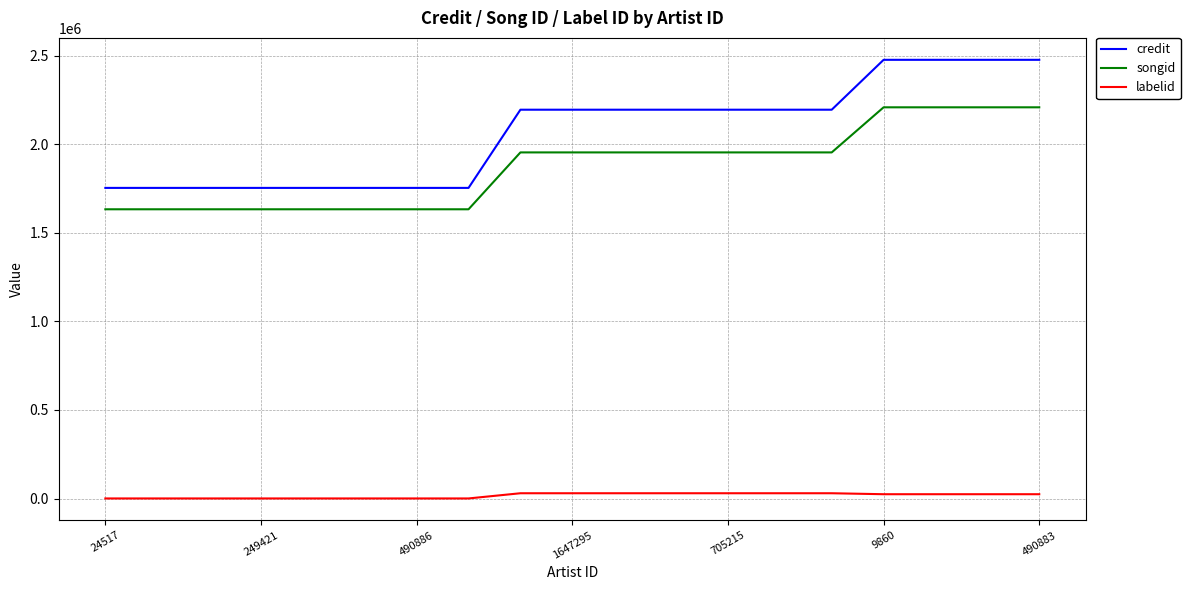

What is the sum of all credit values?

39321651